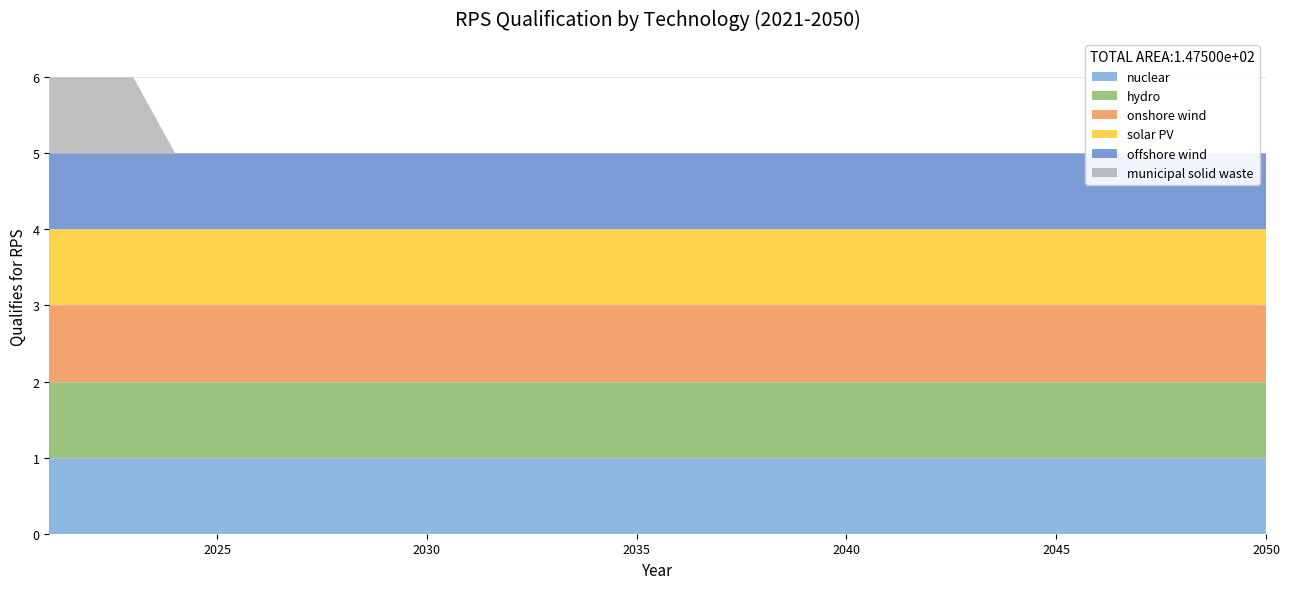

Reading left to right, transcribe all the data shown in this chart.

nuclear: 1	1	1	1	1	1	1	1	1	1	1	1	1	1	1	1	1	1	1	1	1	1	1	1	1	1	1	1	1	1
hydro: 1	1	1	1	1	1	1	1	1	1	1	1	1	1	1	1	1	1	1	1	1	1	1	1	1	1	1	1	1	1
onshore wind: 1	1	1	1	1	1	1	1	1	1	1	1	1	1	1	1	1	1	1	1	1	1	1	1	1	1	1	1	1	1
solar PV: 1	1	1	1	1	1	1	1	1	1	1	1	1	1	1	1	1	1	1	1	1	1	1	1	1	1	1	1	1	1
offshore wind: 1	1	1	1	1	1	1	1	1	1	1	1	1	1	1	1	1	1	1	1	1	1	1	1	1	1	1	1	1	1
municipal solid waste: 1	1	1	0	0	0	0	0	0	0	0	0	0	0	0	0	0	0	0	0	0	0	0	0	0	0	0	0	0	0